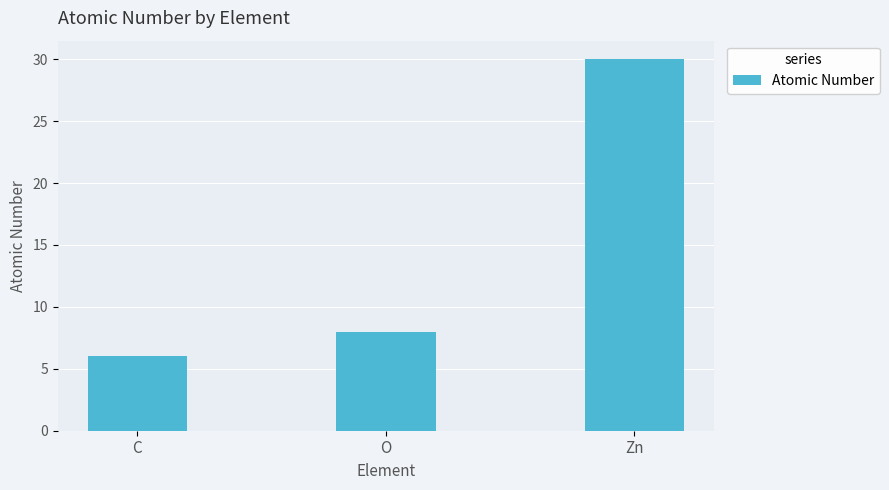

What is the label of the 1st bar from the left?

C